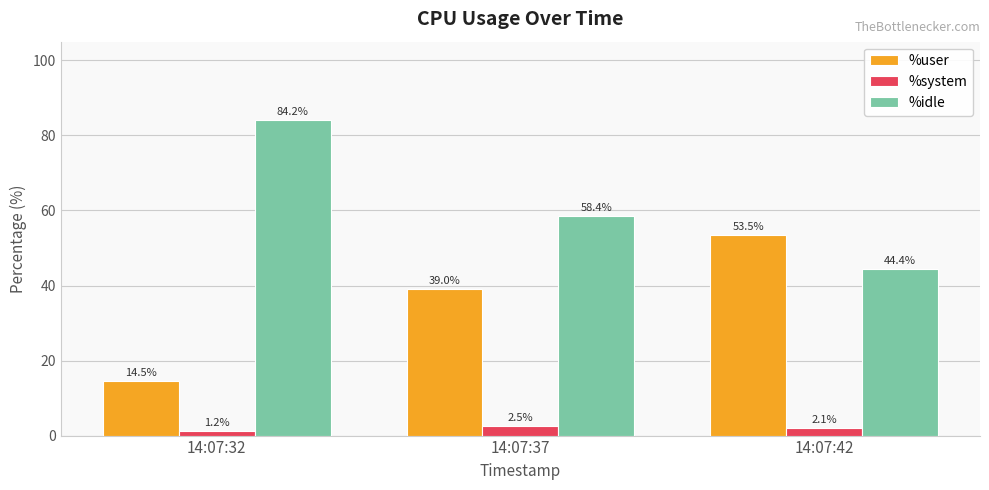

Reading right to left, transcribe all the data shown in this chart.

%user: 14:07:42=53.5	14:07:37=39.0	14:07:32=14.5
%system: 14:07:42=2.1	14:07:37=2.5	14:07:32=1.2
%idle: 14:07:42=44.4	14:07:37=58.4	14:07:32=84.2